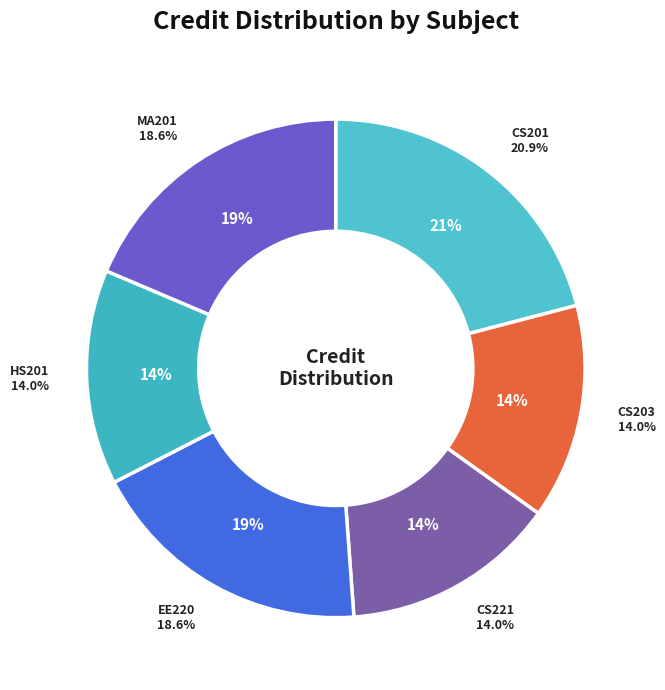

To the nearest percent, what is the difference between the CS221 Digital Design and CS201 Object Oriented Programming slice percentages?

7%